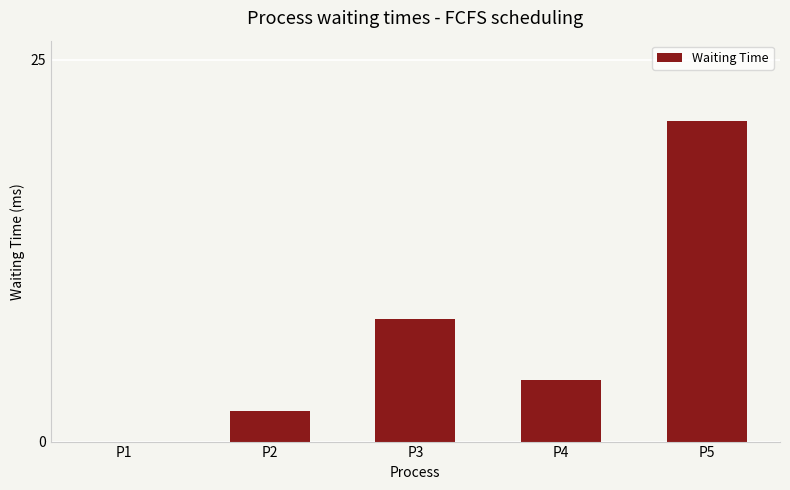

True or false: the data shows 2 at P4.

False